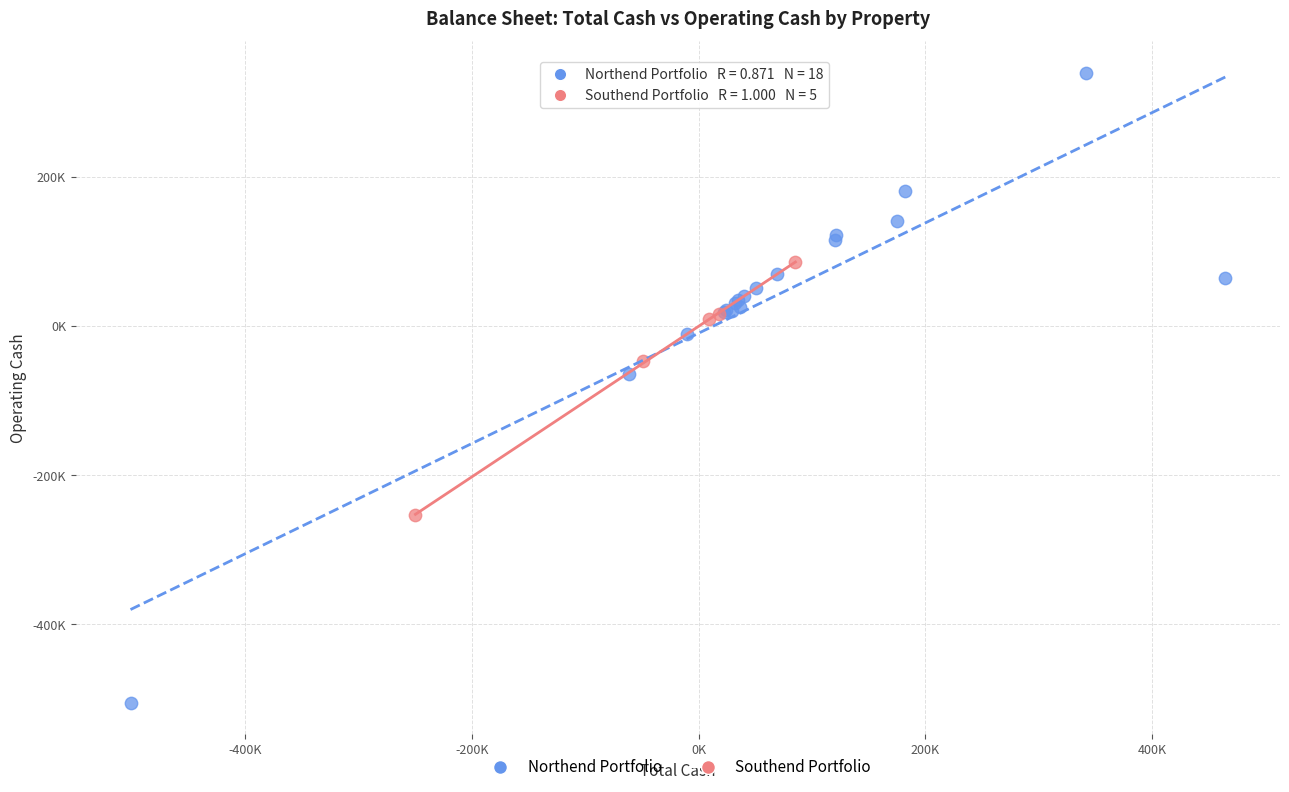

Which series contains the highest Y value?

Northend Portfolio